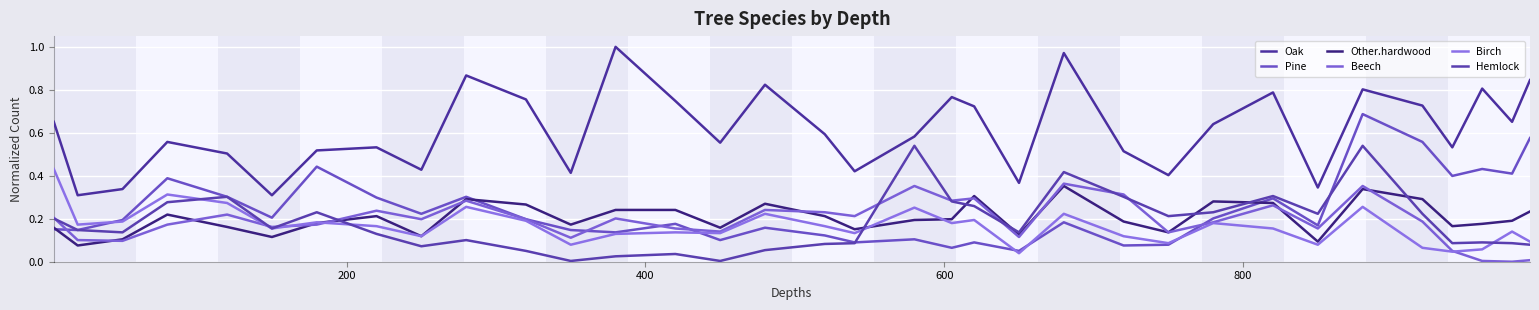

Does the chart display data point markers on the line(s)?

No